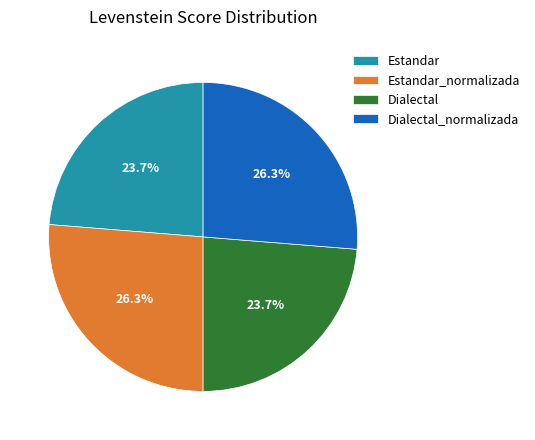

What is the total percentage of Dialectal and Estandar?

47.4%